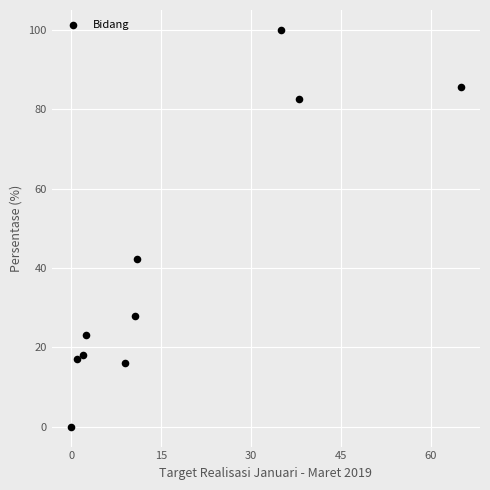

What Y value in the scatter plot is closest to 50?

42.3